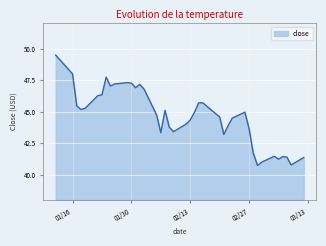

How many lines are shown in the chart?

1